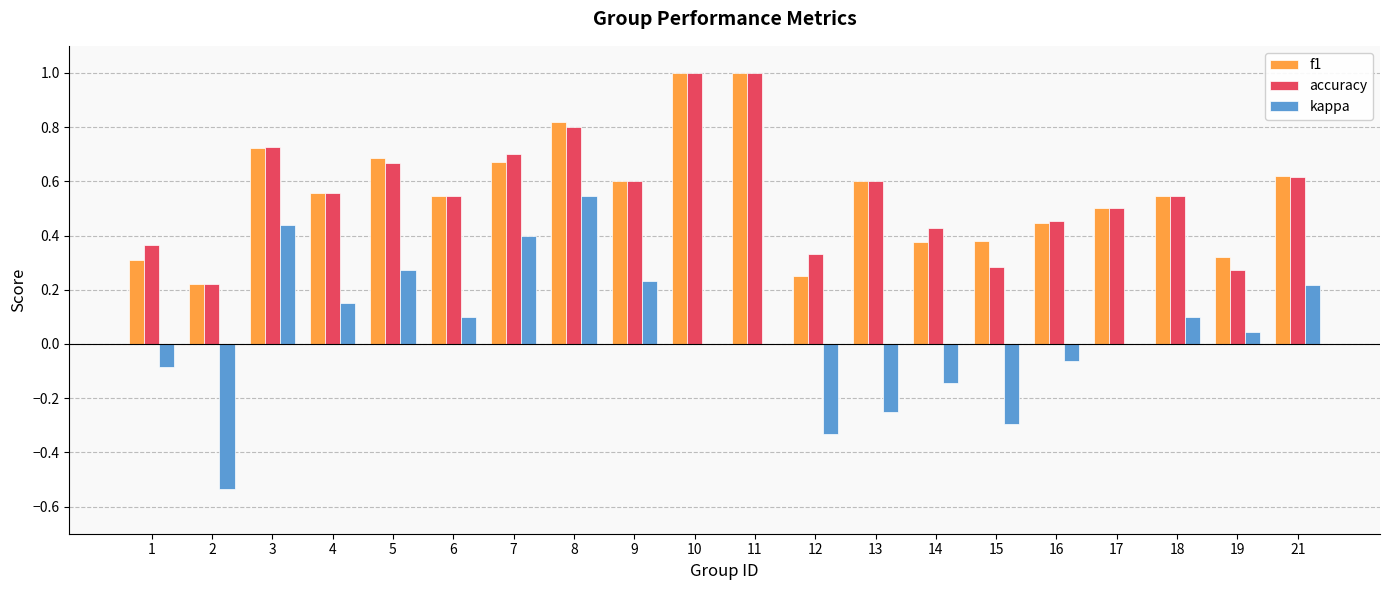

Between 4 and 5, which series saw the biggest shift?

f1